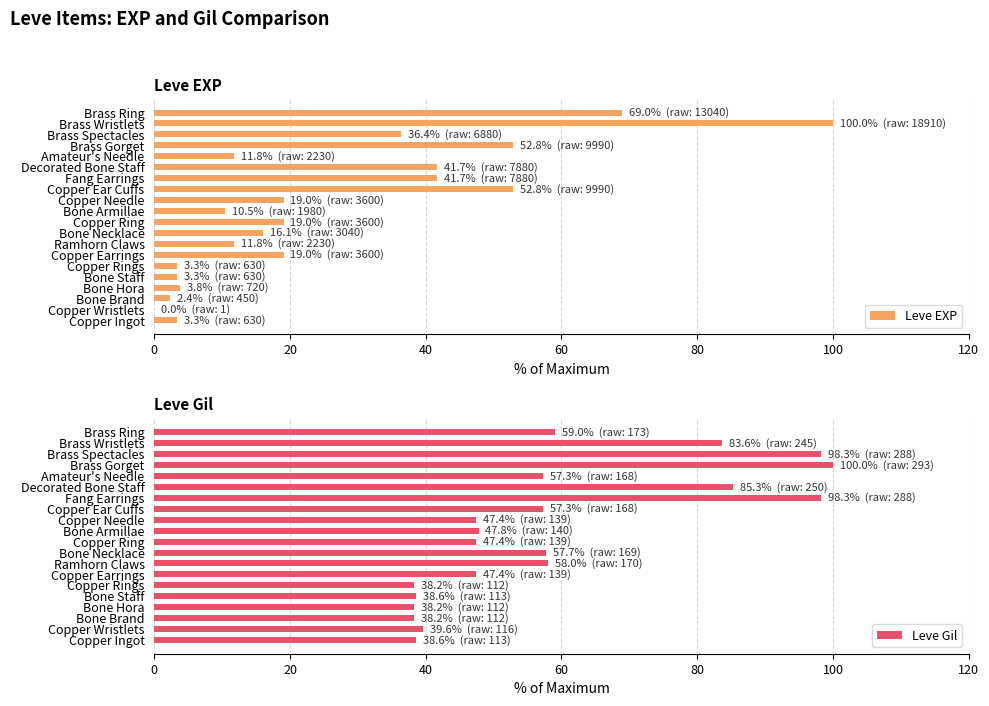

How many data points in Leve Gil are above 57?

10